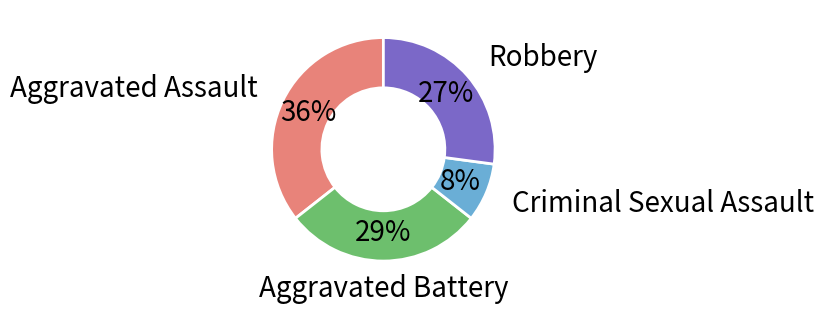

Does Aggravated Assault represent more than half of the total?

No